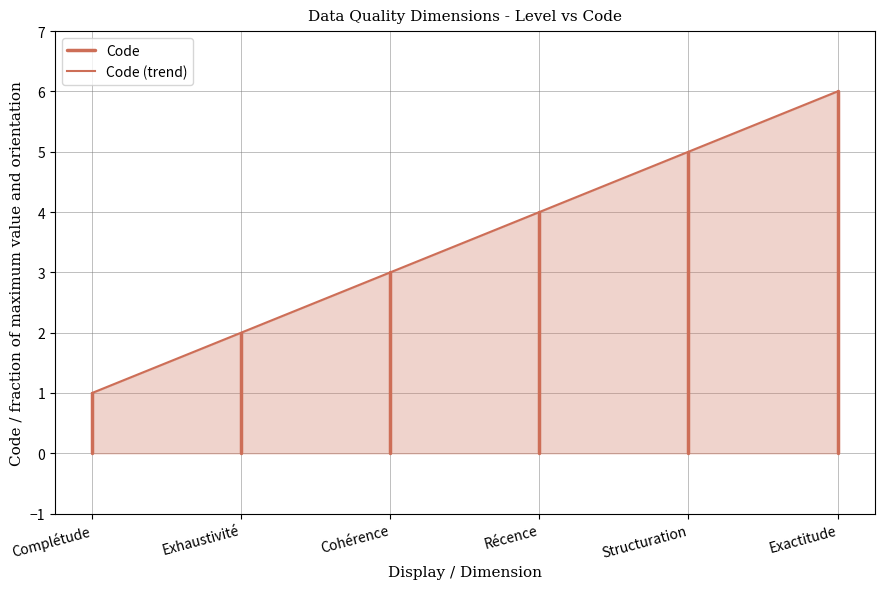

What is the value of the 3rd point from the left?

3